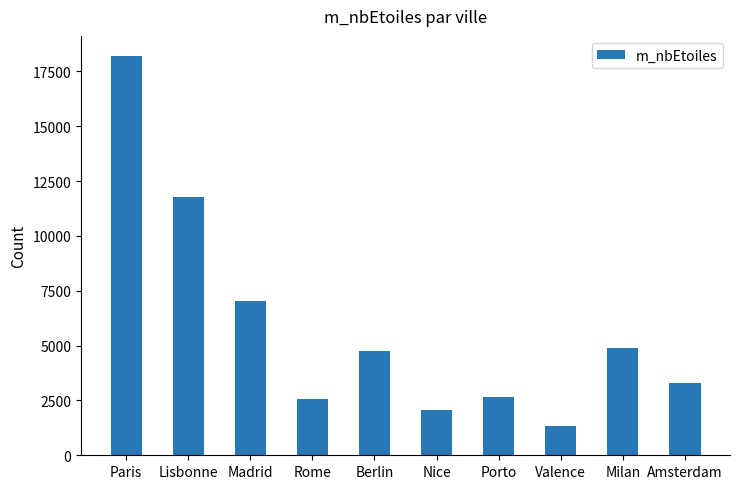

Are the bars horizontal?

No